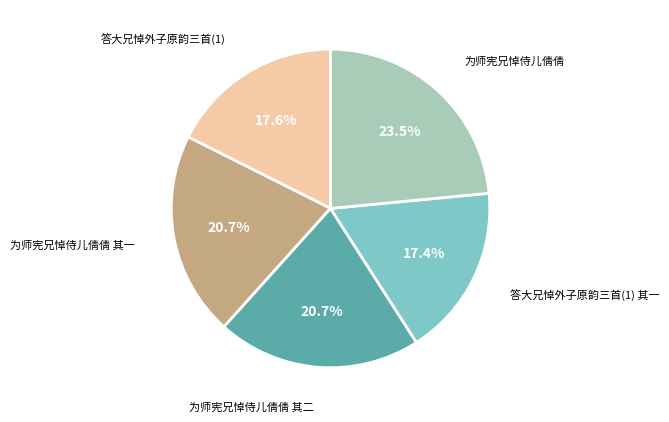

Does any single category account for the majority?

No